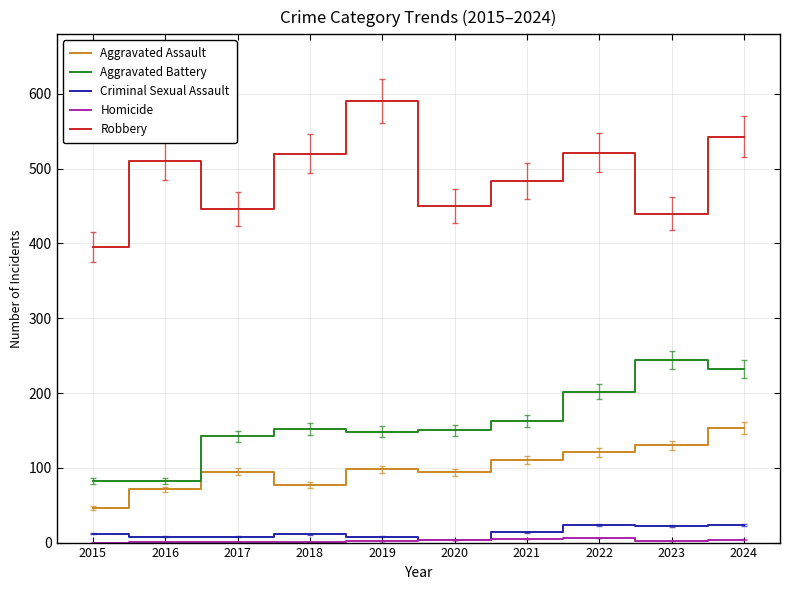

At which category does Robbery reach its first local valley?

2017